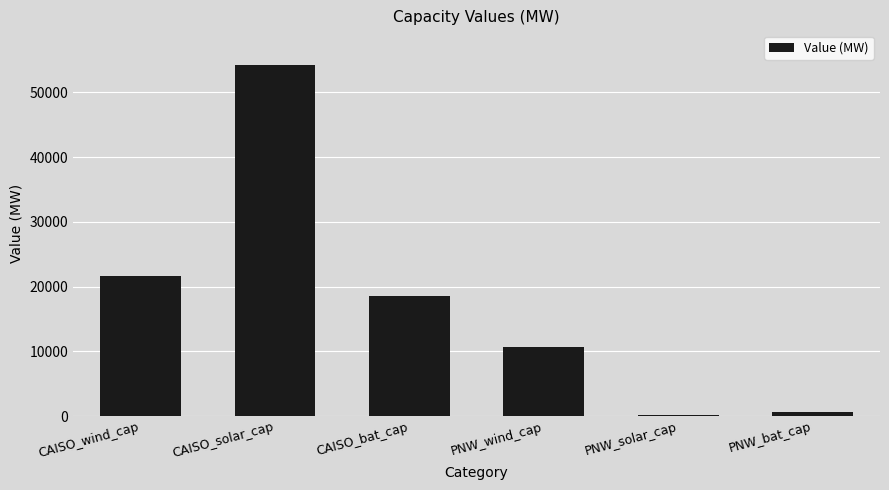

Which category has the highest value across all series?

CAISO_solar_cap